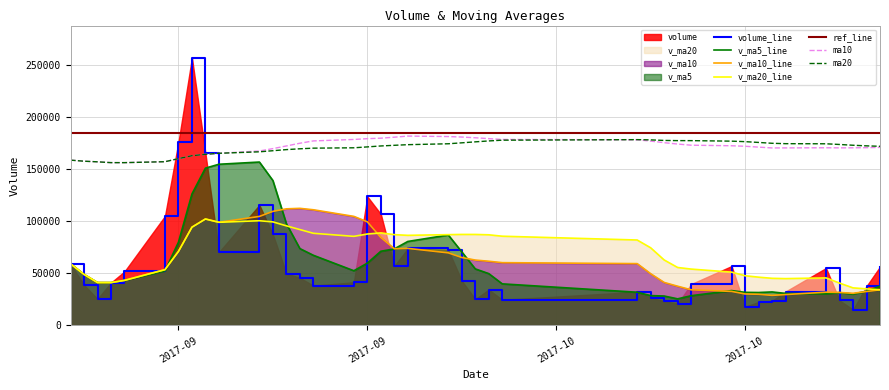

Reading left to right, transcribe all the data shown in this chart.

volume: 59338.7	38910.2	25568.2	41217.1	51970.8	105227.2	176397.6	257468.5	165475.9	70540.9	115847.3	87499.8	49959.3	45847.0	38348.5	41580.7	124054.1	107108.0	57146.0	74073.9	72627.8	42957.0	25310.9	34499.7	24783.0	32352.8	26784.6	23314.0	20902.4	39807.9	57136.5	18174.0	22562.0	23694.7	32665.0	55245.4	24119.2	15320.4	37810.4	56508.7
v_ma5: 59338.7	49124.4	41272.4	41258.6	43401.0	52578.7	80076.2	126456.2	151308.0	155022.0	157146.0	139366.5	97864.6	73938.8	67500.4	52647.0	59957.9	71387.6	73647.4	80792.5	87002.0	70782.6	54423.1	49893.8	40035.7	31980.7	28746.2	28346.8	25627.4	28632.3	33589.1	31866.9	31716.5	32275.0	30846.4	30468.2	31657.3	30209.0	33032.1	37800.8
v_ma10: 59338.7	49124.4	41272.4	41258.6	43401.0	53705.4	71232.8	94512.3	102397.1	99211.5	104862.4	109721.3	112160.4	112623.4	111261.2	104896.5	99662.2	84626.1	73793.1	74146.4	69824.5	65370.2	62905.4	61770.7	60414.1	59491.3	49764.4	41385.0	37760.6	34334.0	32784.9	30306.6	30031.7	28951.2	29739.4	32028.6	31762.1	30962.7	32653.5	34323.6
v_ma20: 59338.7	49124.4	41272.4	41258.6	43401.0	53705.4	71232.8	94512.3	102397.1	99211.5	100723.9	99621.9	95801.6	92233.5	88641.1	85699.9	87956.0	89020.0	87342.4	86679.0	87343.4	87545.8	87532.9	87197.0	85837.6	82193.9	74713.3	63005.6	55776.9	54240.2	51304.7	47838.4	46468.5	45360.9	45076.8	45760.0	40763.2	36173.9	35207.1	34328.8
ma10: 158986.8	157956.9	157351.9	156579.5	156566.6	157467.7	160415.7	163247.9	164573.9	165565.1	167779.3	170045.1	172619.7	175220.2	177460.1	178863.4	179610.0	180086.3	181026.1	182107.5	181656.9	181180.6	180485.4	179648.6	178876.2	178502.9	177292.8	175760.9	174447.8	173340.7	172800.0	172310.8	171486.9	170701.6	170740.2	170869.0	170778.8	170817.5	170971.9	171229.4
ma20: 158986.8	157956.9	157351.9	156579.5	156566.6	157467.7	160415.7	163247.9	164573.9	165565.1	166981.2	168036.8	169092.4	169890.6	170495.6	170843.2	171705.7	172606.9	173237.7	173842.7	174718.1	175619.3	176559.0	177434.4	178168.2	178683.1	178451.4	177923.6	177743.4	177730.5	177228.4	176752.1	175992.6	175181.6	174808.2	174692.4	174035.8	173289.2	172709.9	172285.0